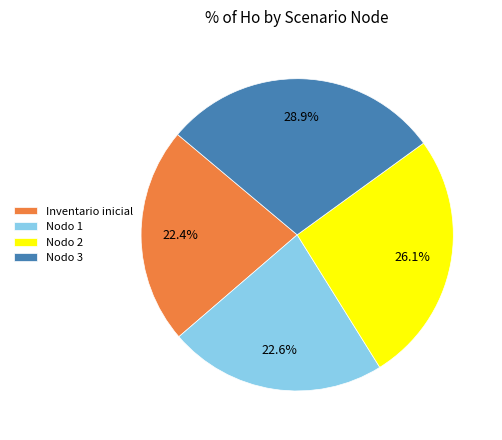

Does any single category account for the majority?

No